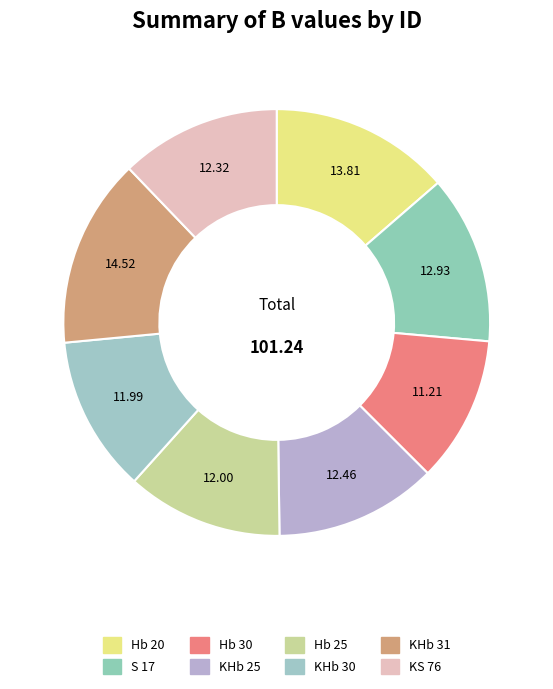

What is the smallest slice in the pie chart?

Hb 30